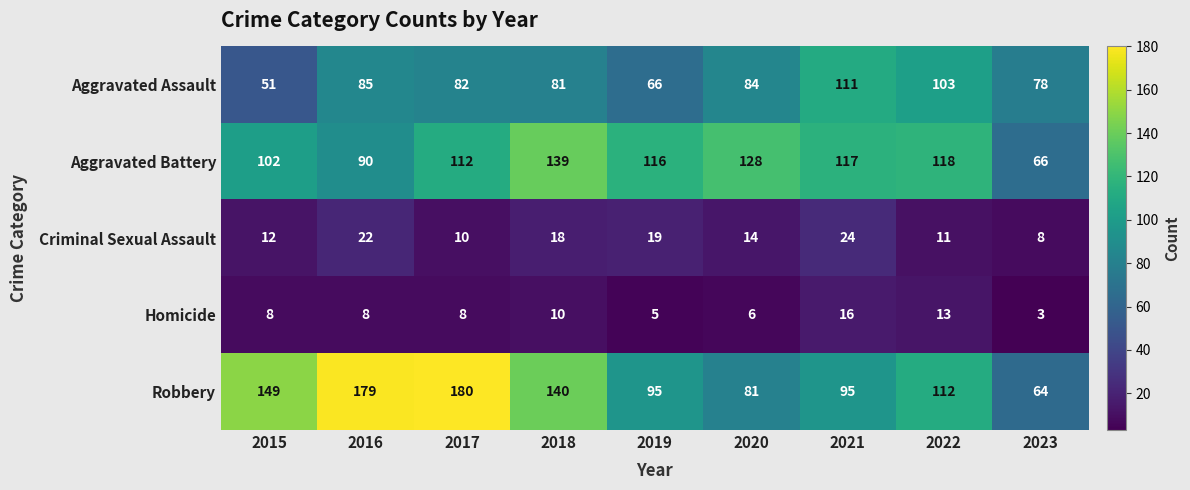

Which category has the lowest value across all series?

2023